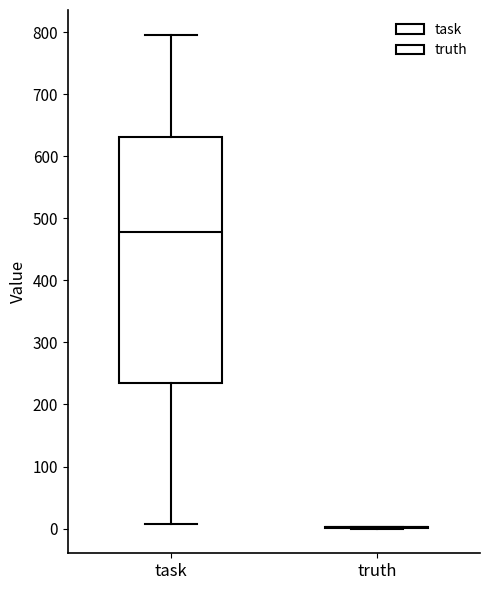

Comparing the boxes themselves (not the whiskers), which one is the tallest?

task